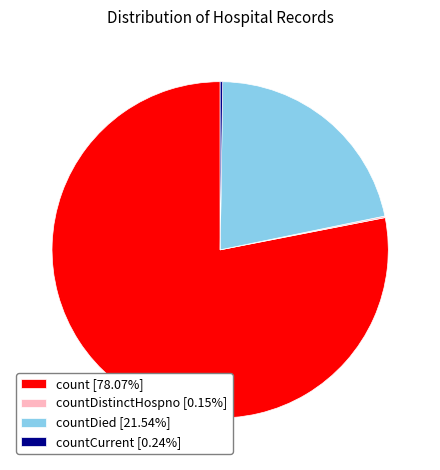

Approximately how many times larger is the value at count [78.07%] compared to countDied [21.54%]?

3.6